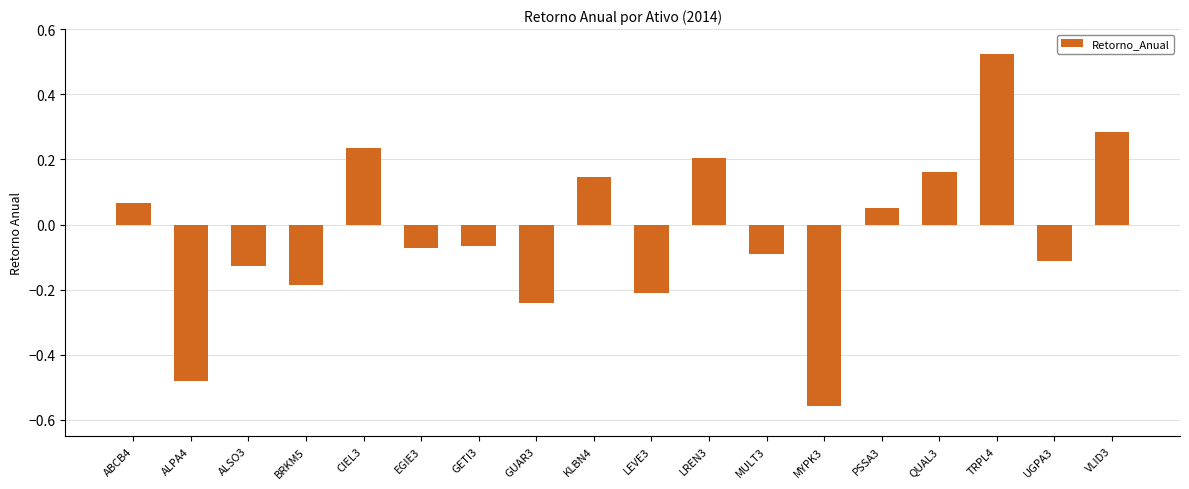

What is the difference between the maximum and minimum values?

1.1